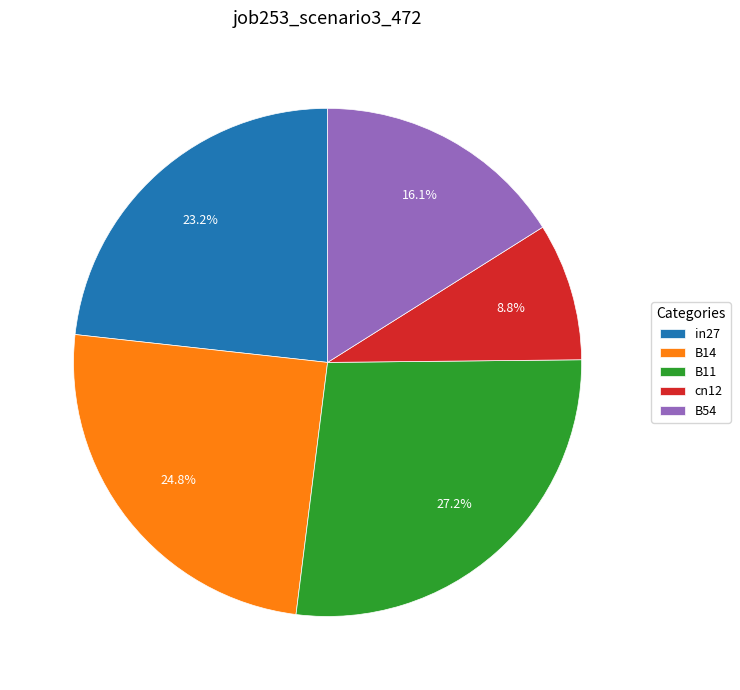

Between B11 and B14, which is larger?

B11